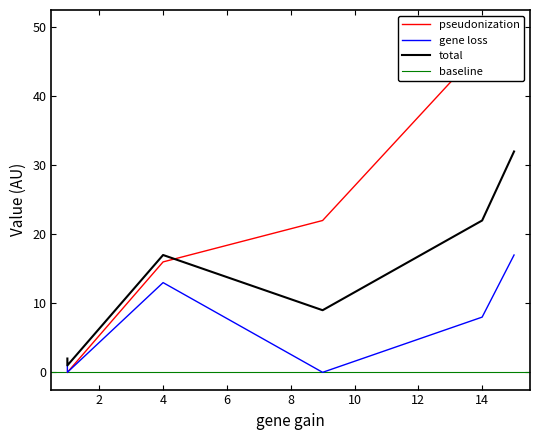

Is it true that pseudonization equals 22 at 9?

True